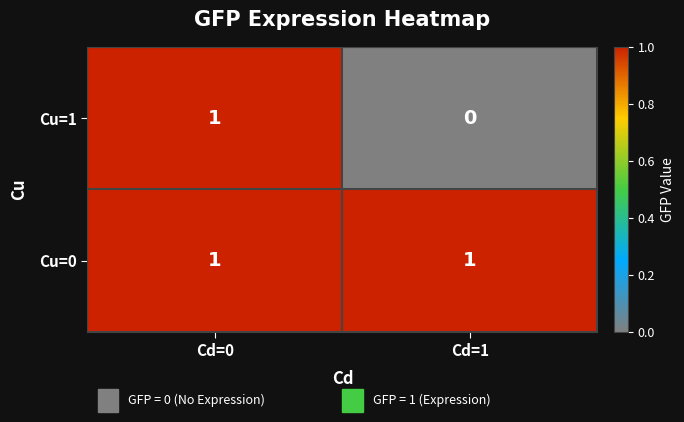

List the series in order of their overall mean, lowest first.

Cu=1, Cu=0